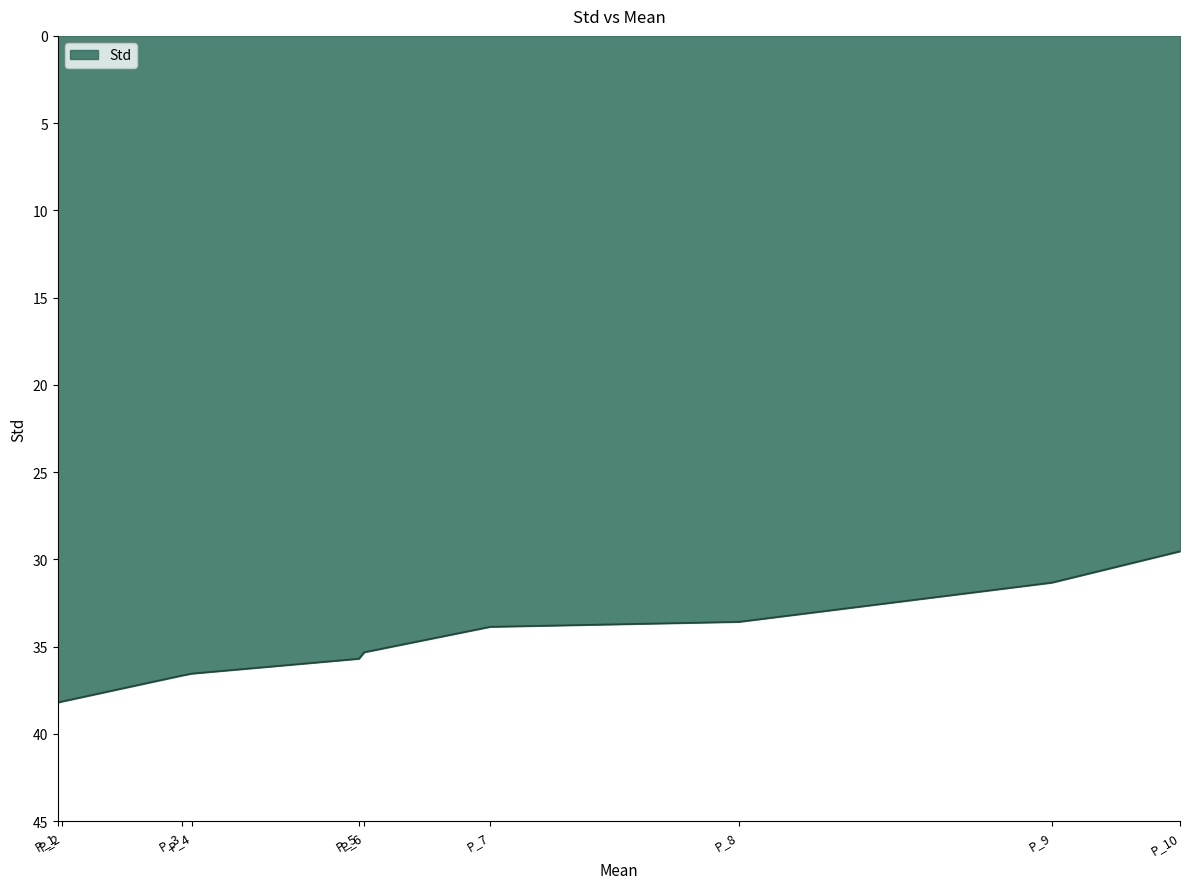

What is the smallest value displayed?

29.5